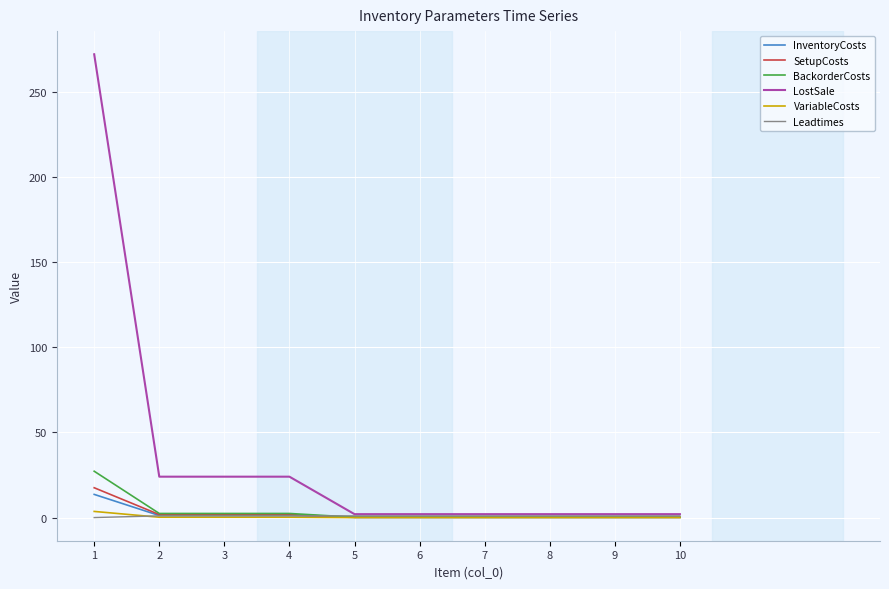

Which series has the largest total across all categories?

LostSale